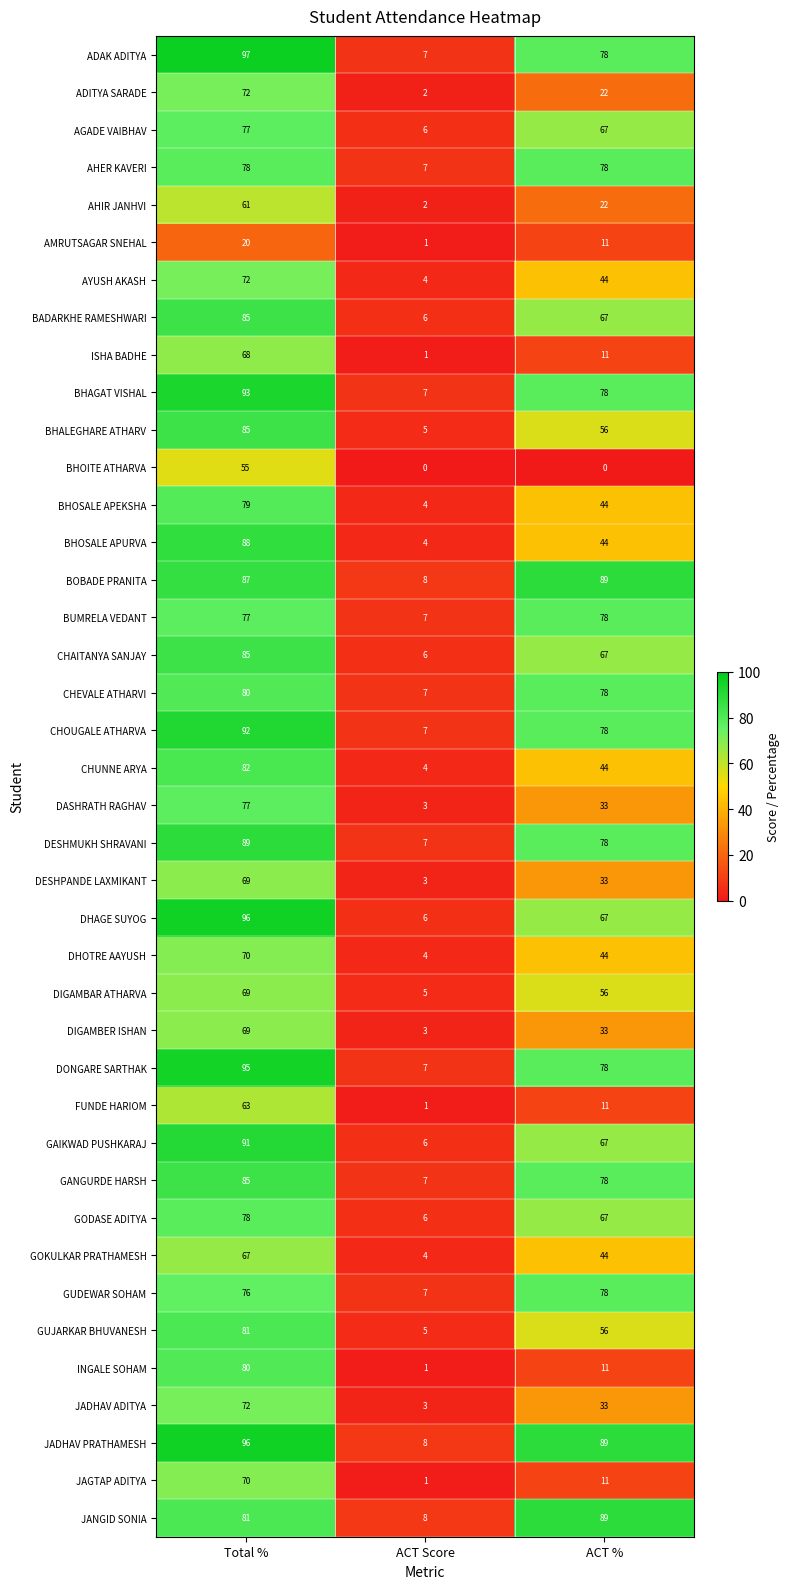

The BHOSALE APEKSHA series shows 50 at Total %. True or false?

False